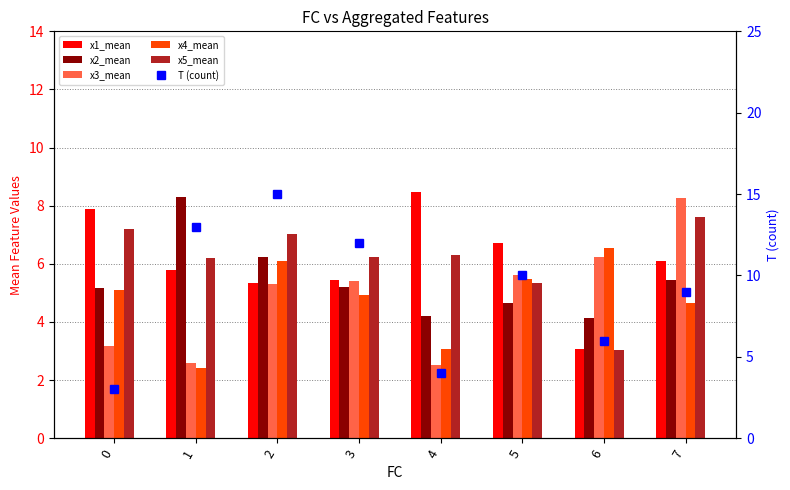

The x1_mean series shows 5.8 at 1. True or false?

True